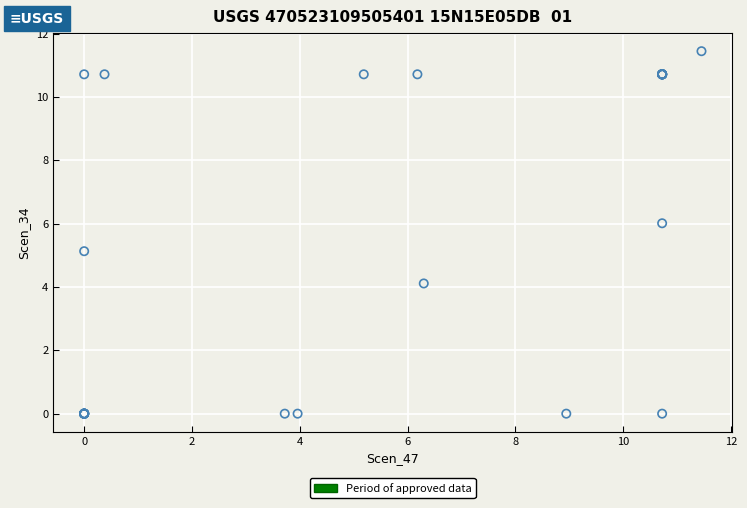

What Y value in the scatter plot is closest to 5?

5.1